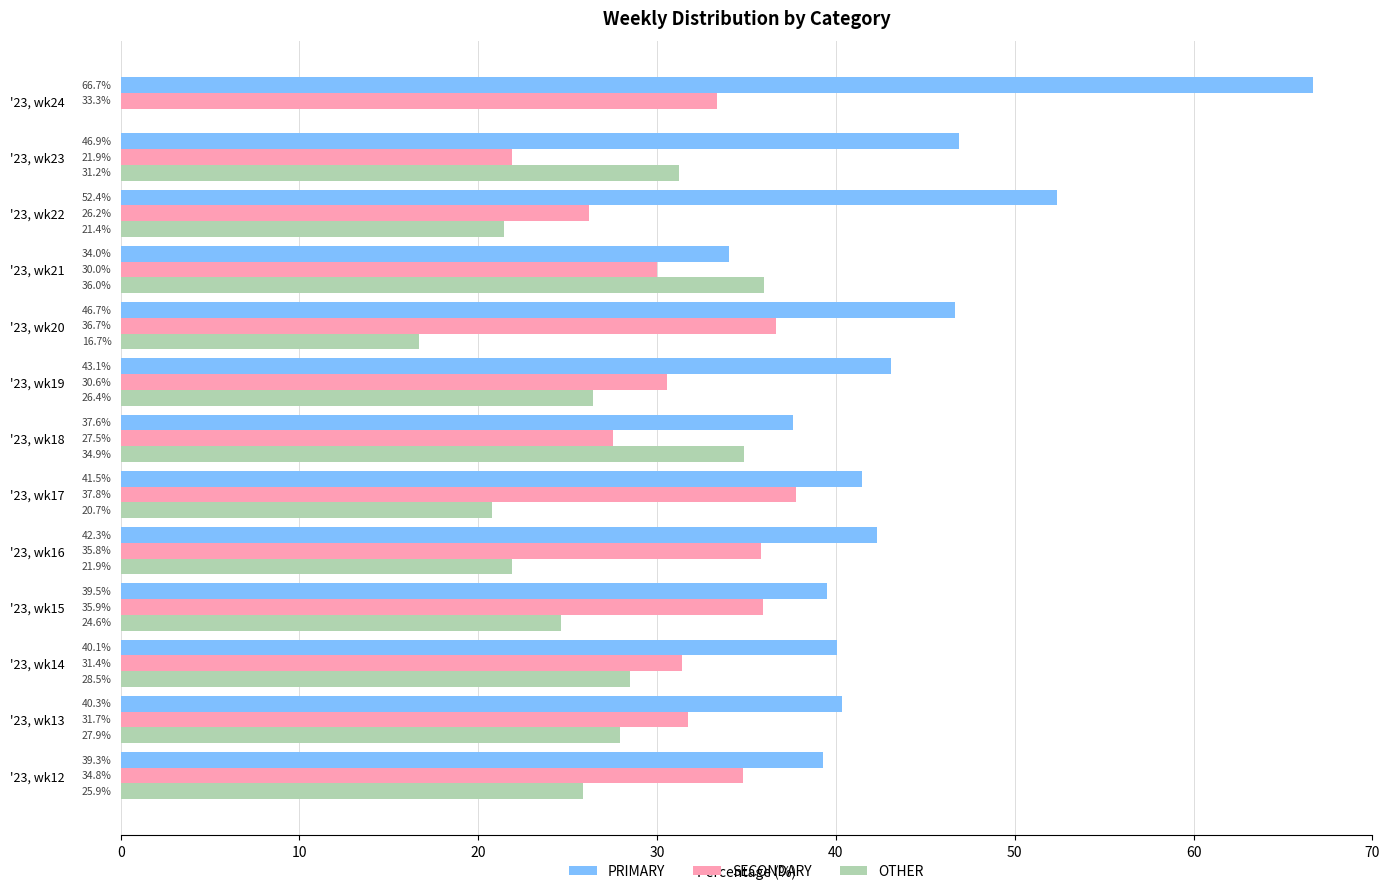

How many values in OTHER are above zero?

12